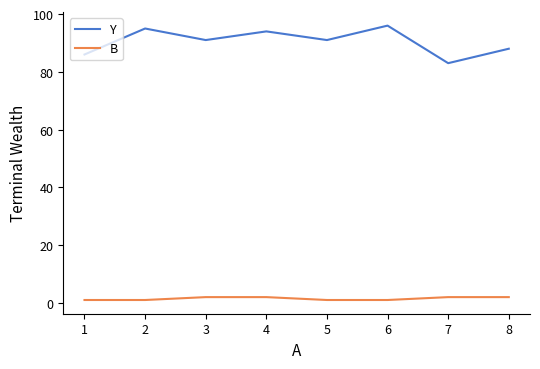

In Y, how many points are higher than both neighbors (excluding endpoints)?

3